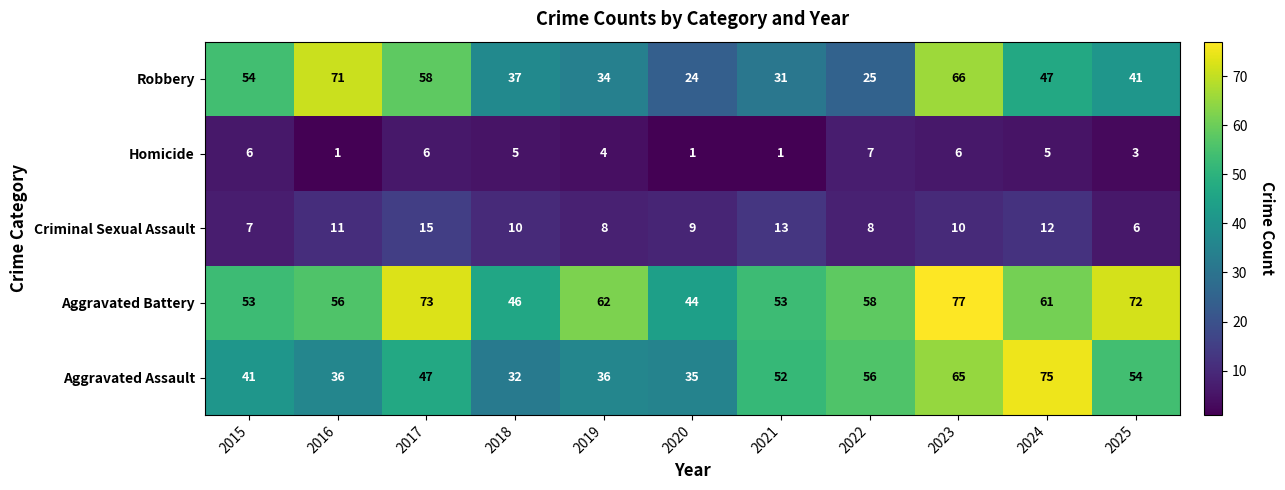

Which series has the widest spread of values?

Robbery